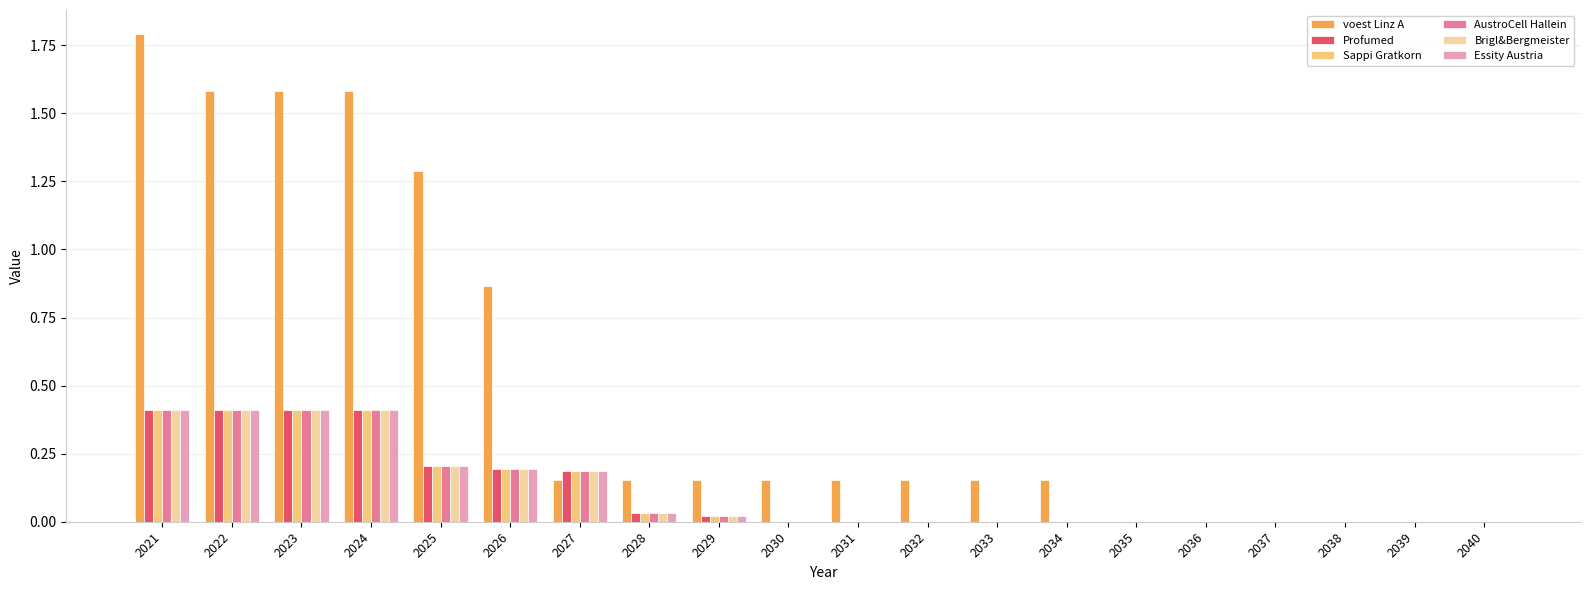

What is the spread (max minus min) of values at 2022?

1.2